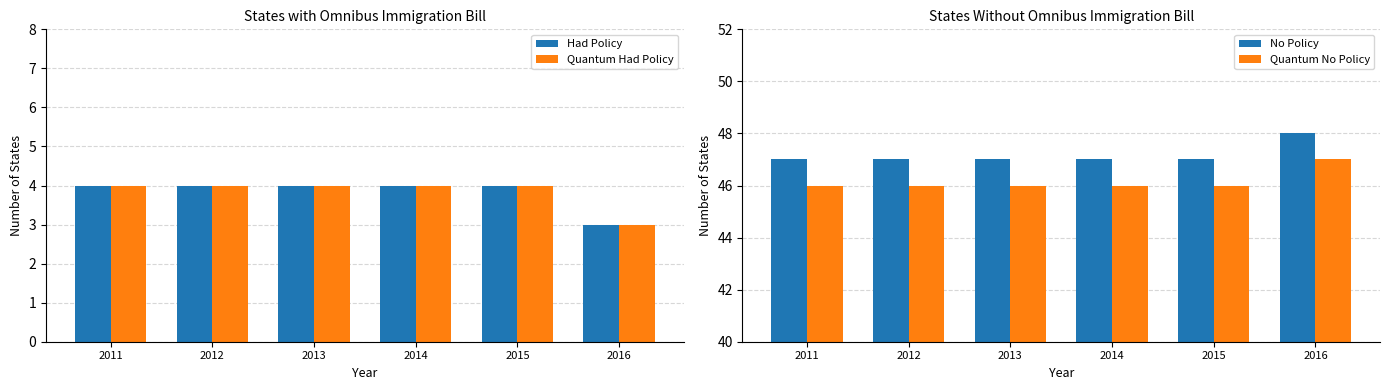

What is the spread (max minus min) of values at 2015?

43